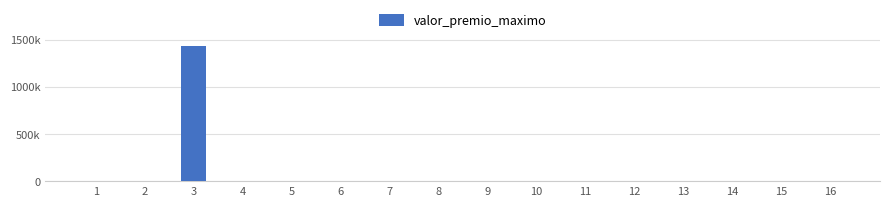

Are the bars horizontal?

No